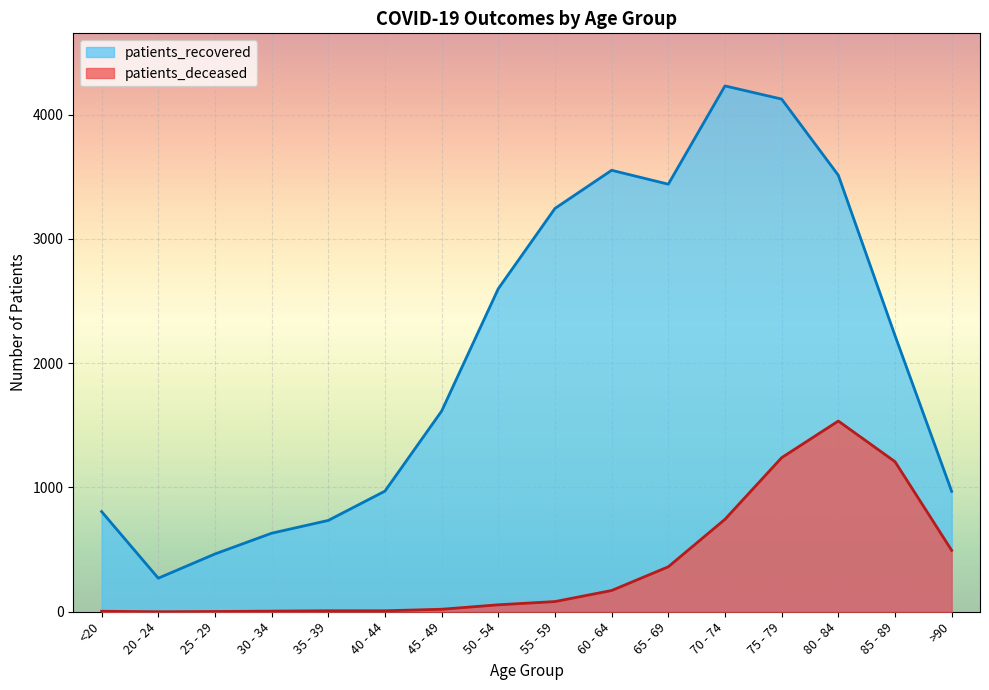

Reading left to right, what are all the values shown in this chart?

patients_deceased: <20=4	20 - 24=0	25 - 29=2	30 - 34=5	35 - 39=8	40 - 44=8	45 - 49=20	50 - 54=56	55 - 59=82	60 - 64=171	65 - 69=362	70 - 74=744	75 - 79=1240	80 - 84=1535	85 - 89=1208	>90=494
patients_recovered: <20=806	20 - 24=270	25 - 29=465	30 - 34=632	35 - 39=735	40 - 44=971	45 - 49=1615	50 - 54=2600	55 - 59=3246	60 - 64=3553	65 - 69=3441	70 - 74=4232	75 - 79=4126	80 - 84=3513	85 - 89=2223	>90=969